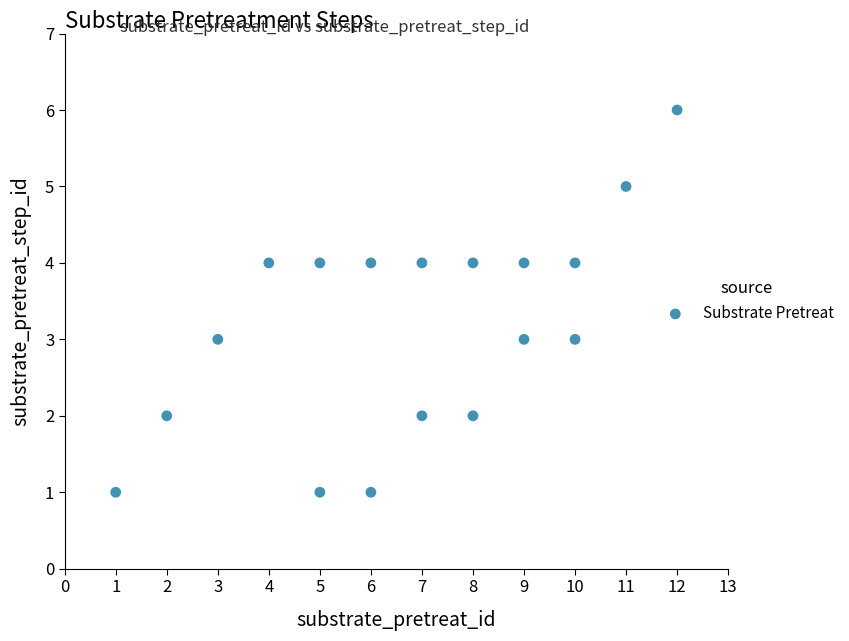

What is the range of Y values (max minus min)?

5